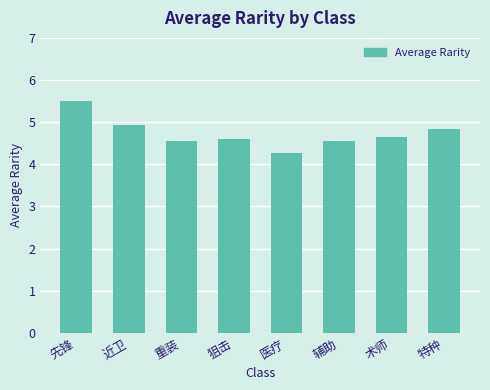

At which category does the chart reach its peak across all series?

先锋